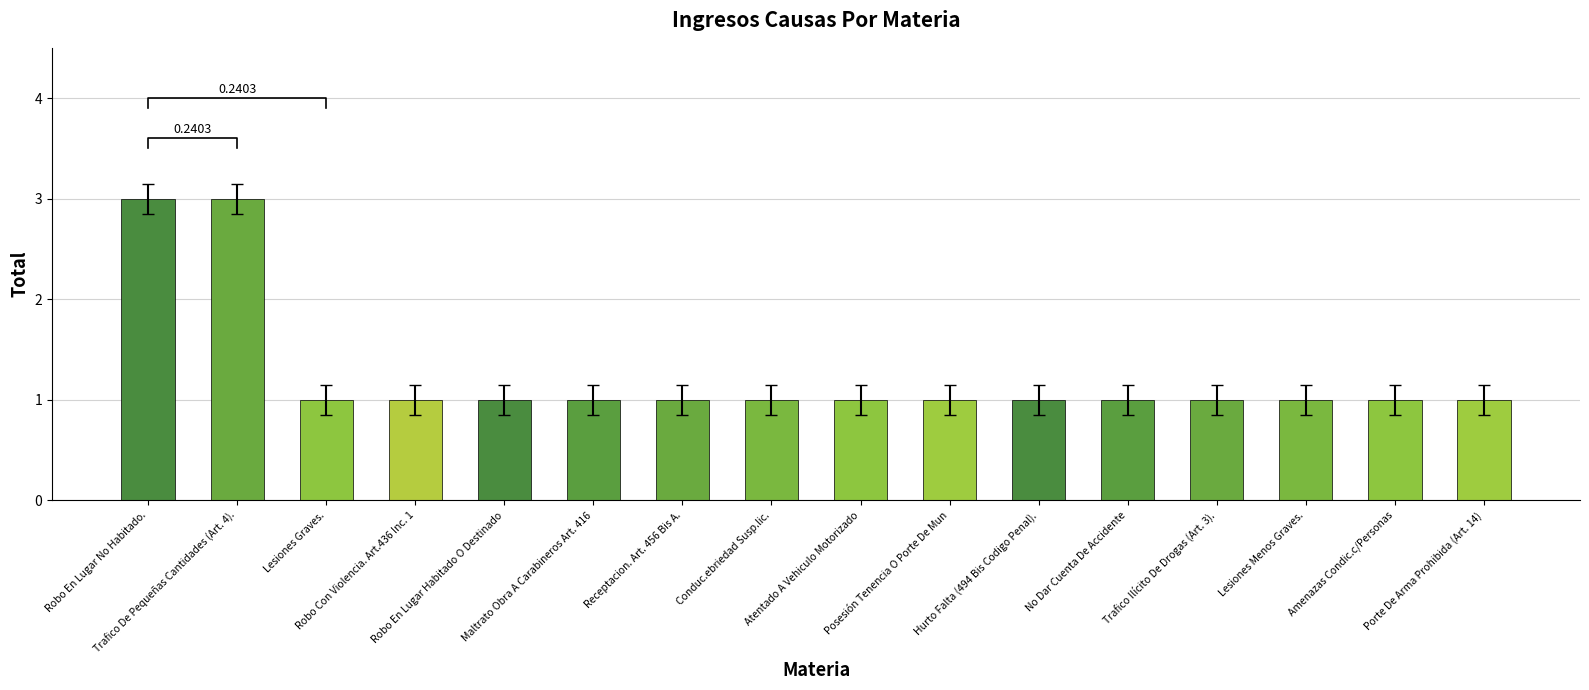

What is the minimum value shown in the chart?

1